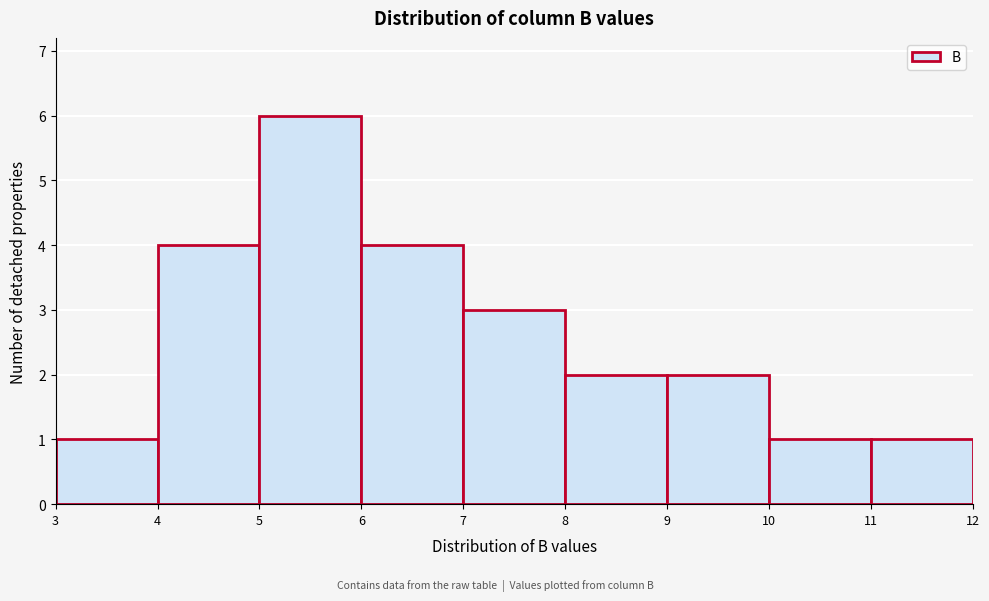

Reading left to right, list every bar in this chart as the range it spans on the x-axis followed by its height. The values are not printed on the chart, so give them approximately, as read against the axis.

3 to 4: 1
4 to 5: 4
5 to 6: 6
6 to 7: 4
7 to 8: 3
8 to 9: 2
9 to 10: 2
10 to 11: 1
11 to 12: 1